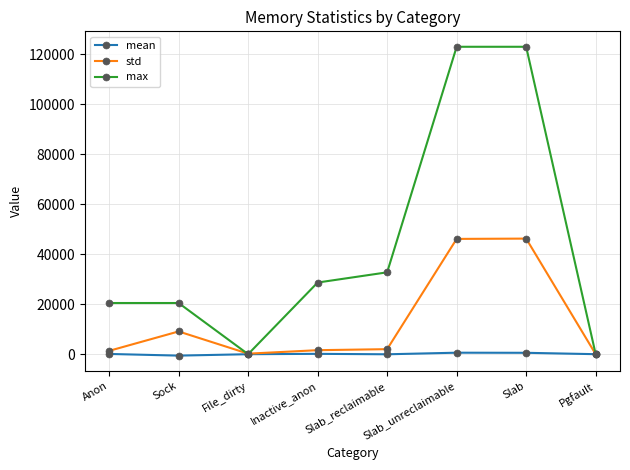

Does the chart have visible grid lines?

Yes